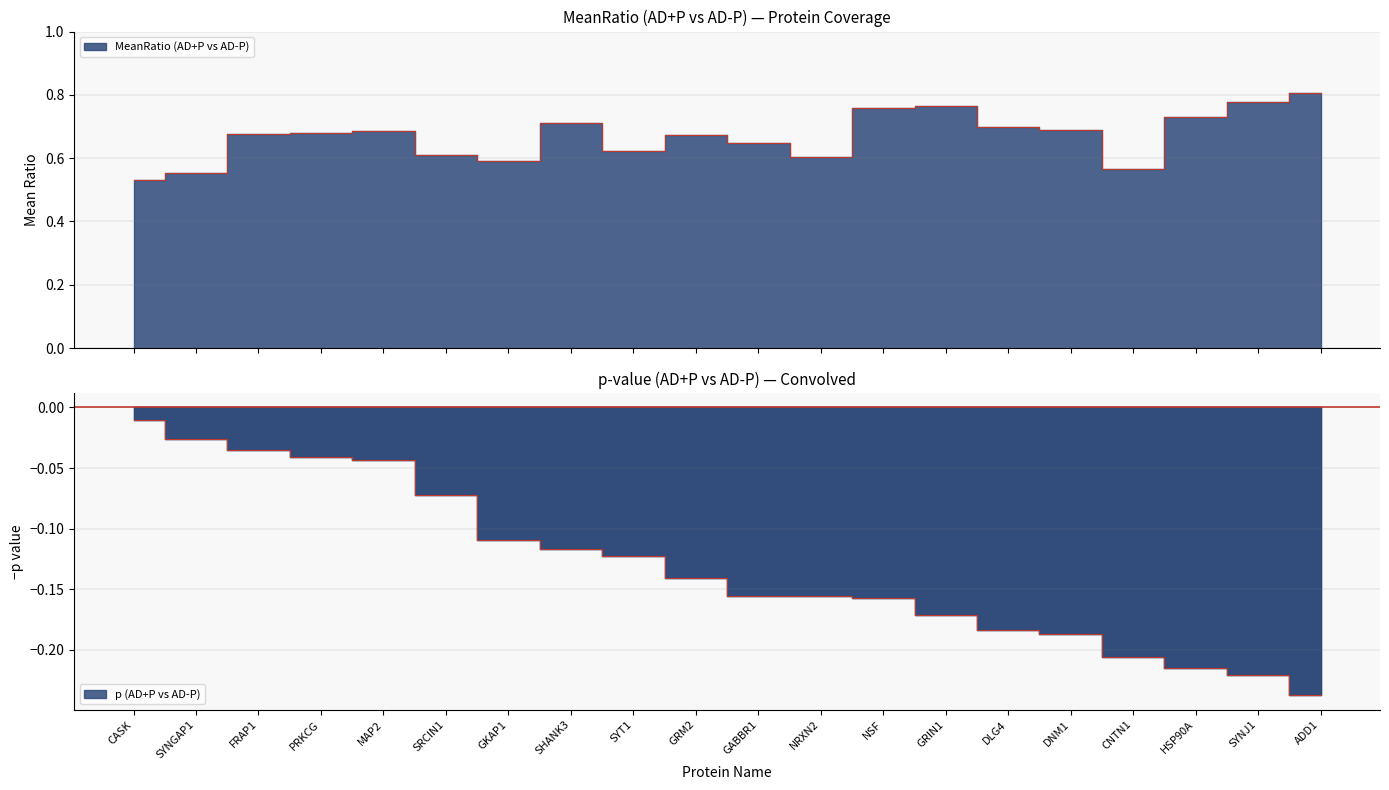

True or false: p (AD+P vs AD-P) has a value of -0.0 at FRAP1.

False